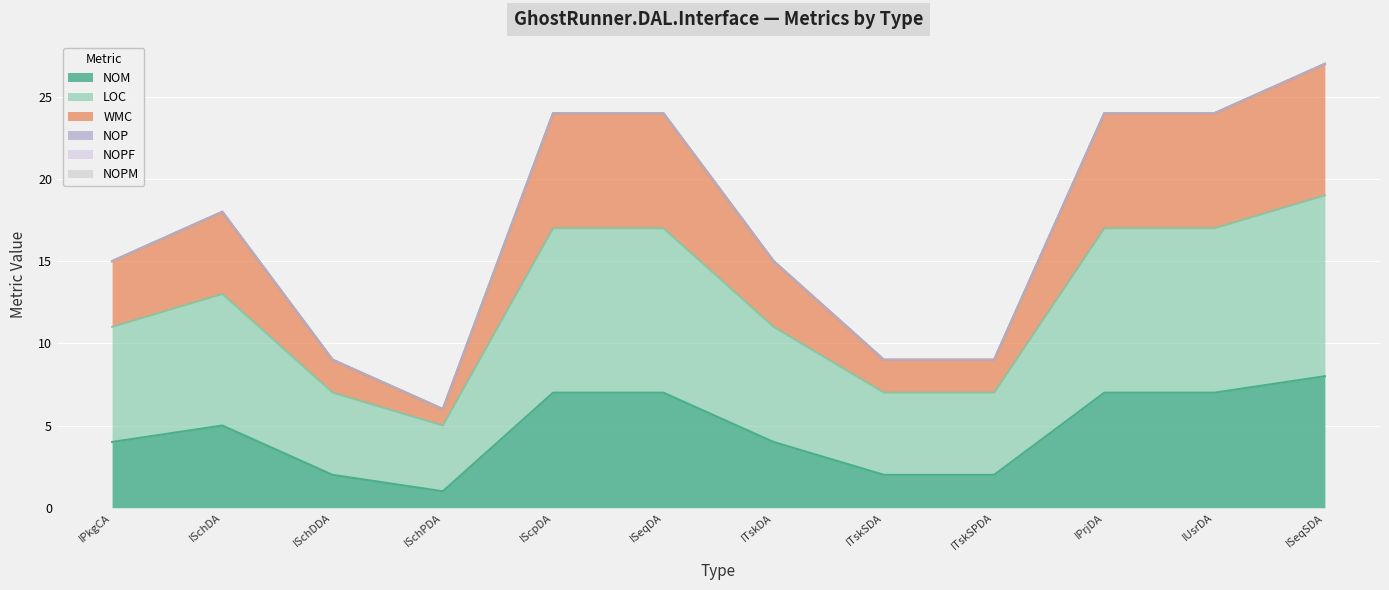

What is the greatest value displayed?

27